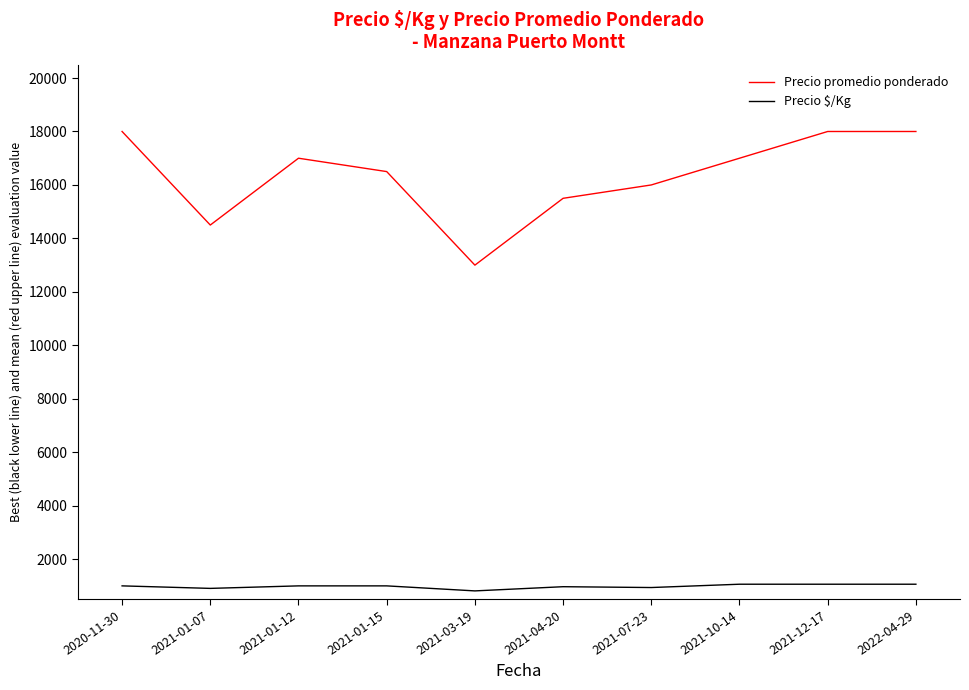

What is the maximum value shown in the chart?

18000